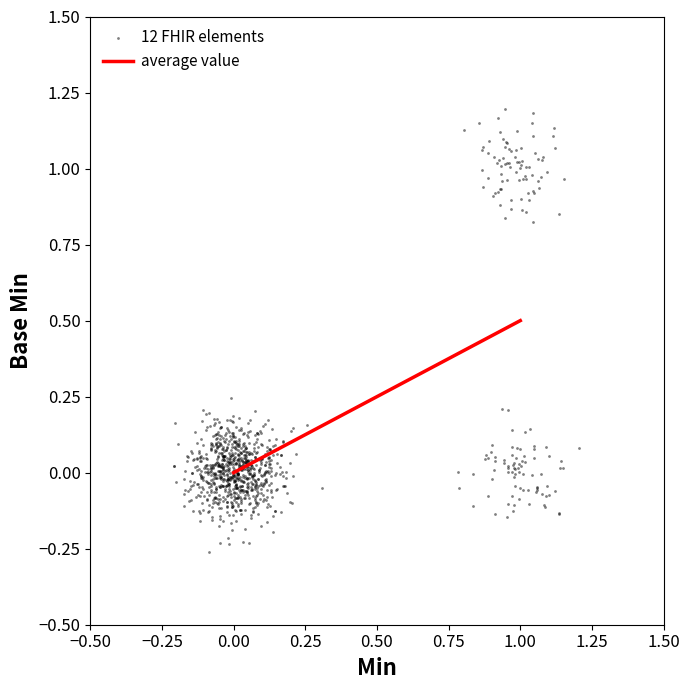

What is the range of X values (max minus min)?

1.4